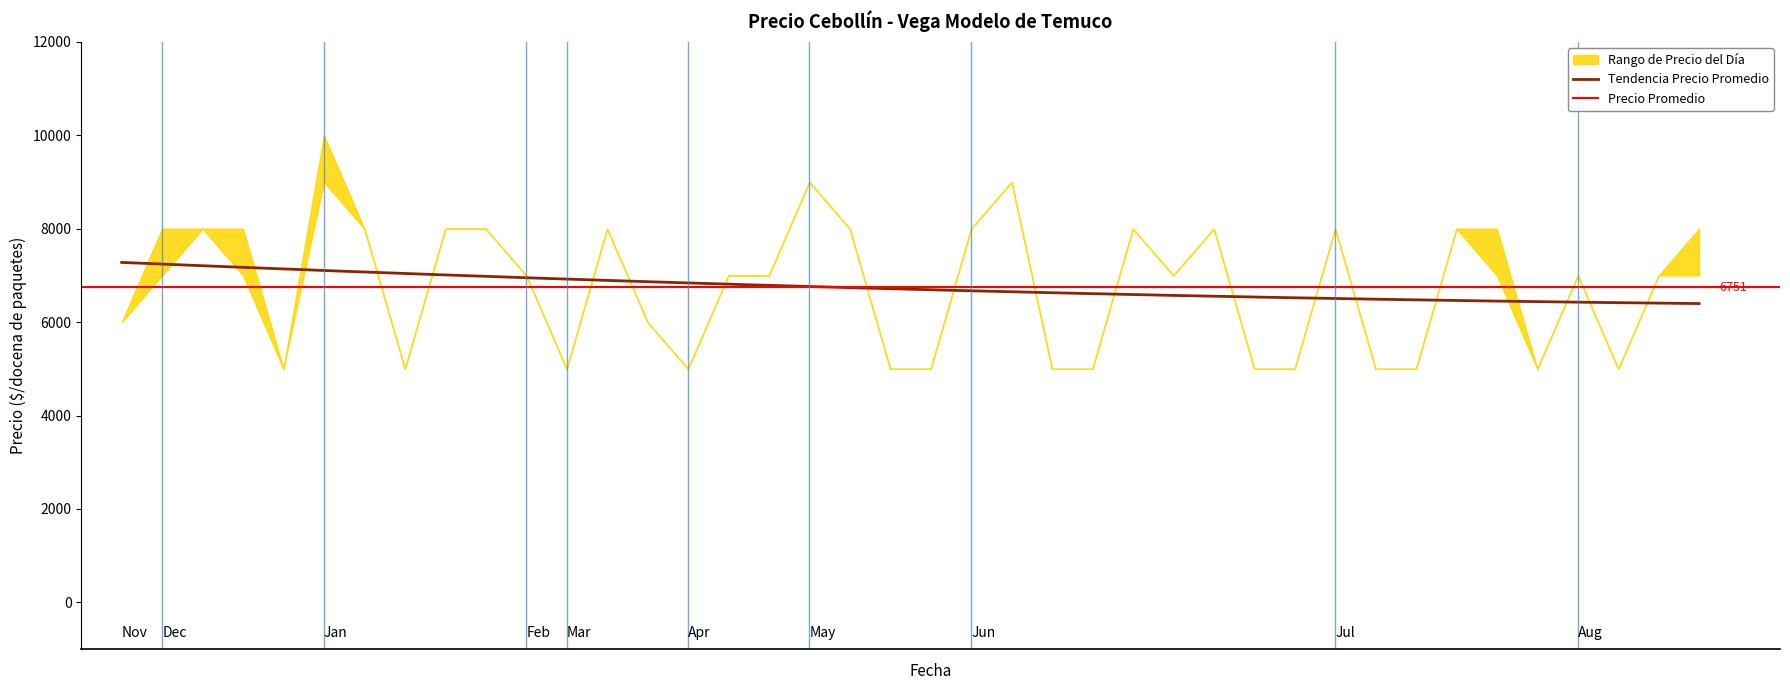

At which category is the sum across all series the highest?

2021-01-05